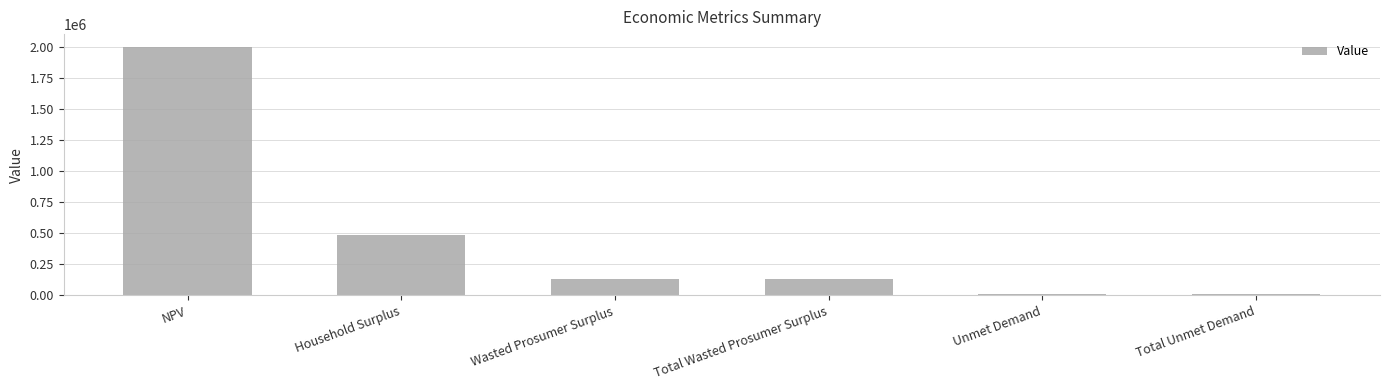

Between Total Wasted Prosumer Surplus and Household Surplus, which is larger?

Household Surplus